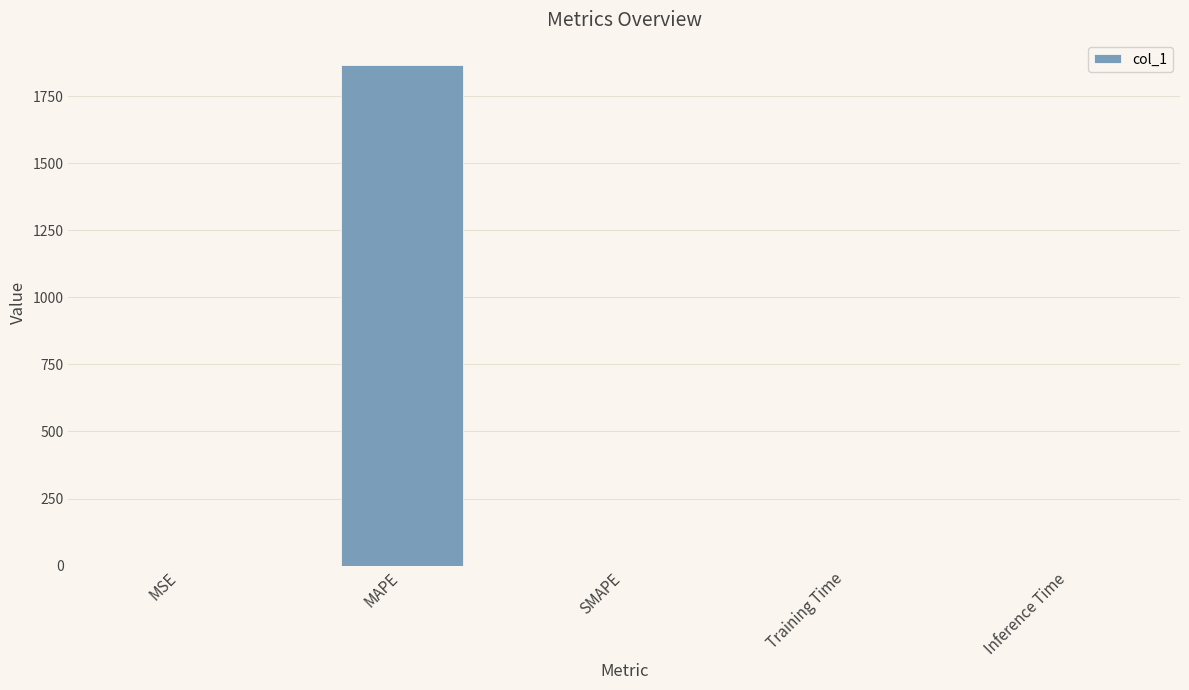

Does the chart contain stacked bars?

No